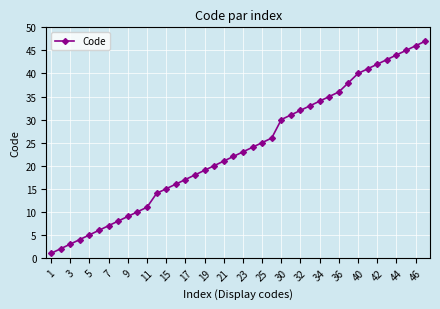

What is the value of the 38th point from the left?

45